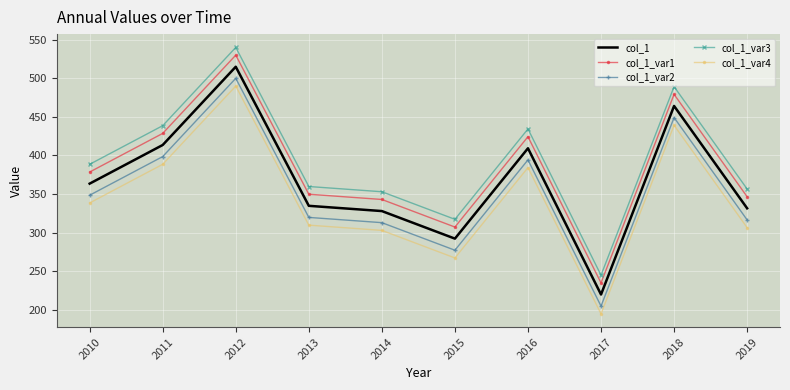

At how many categories does at least one series exceed 306?

9